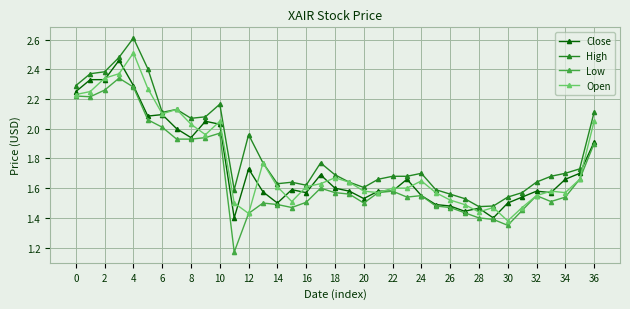

Does the chart display data point markers on the line(s)?

Yes